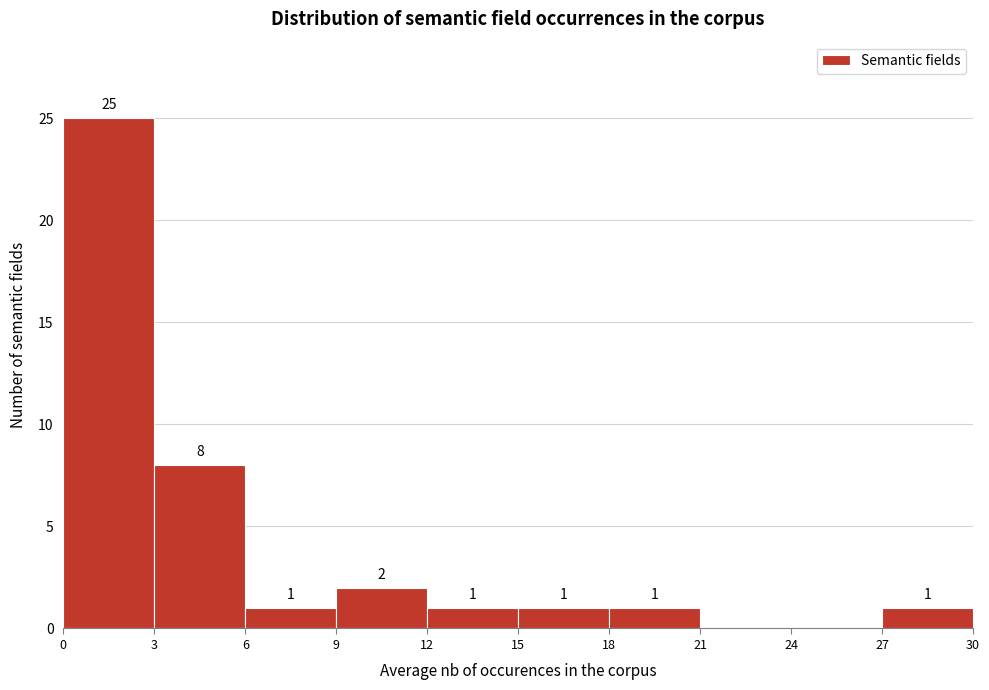

Over which range of the x-axis is the bar tallest?

0 to 3